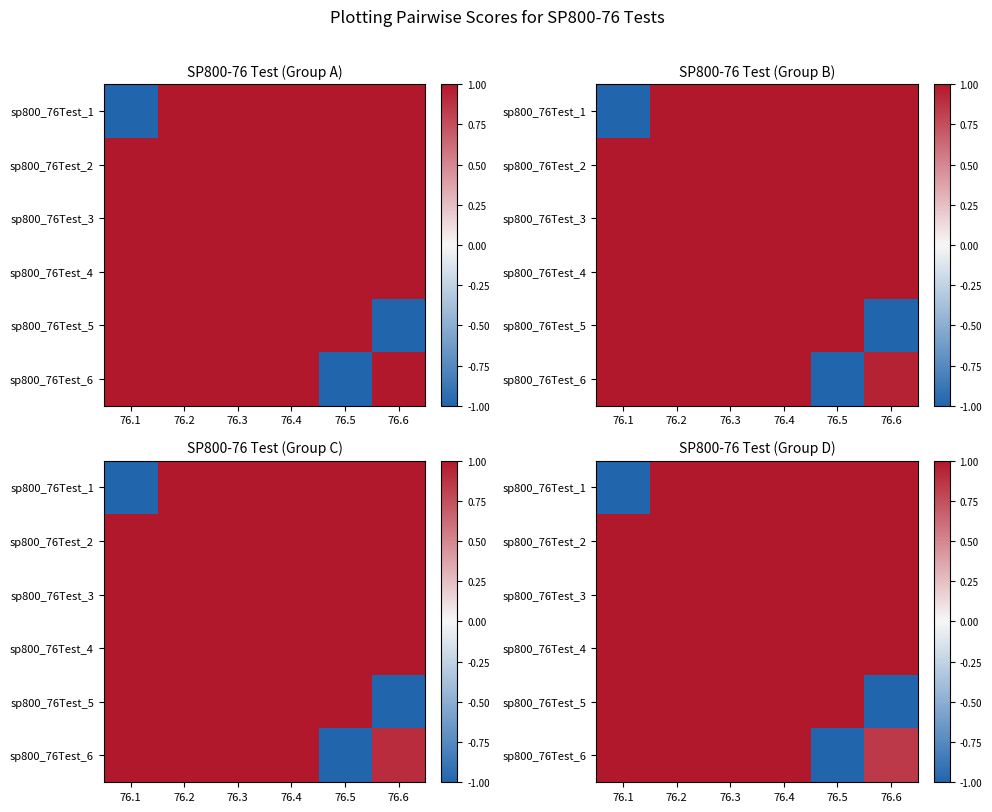

What is the maximum value shown in the chart?

1.0